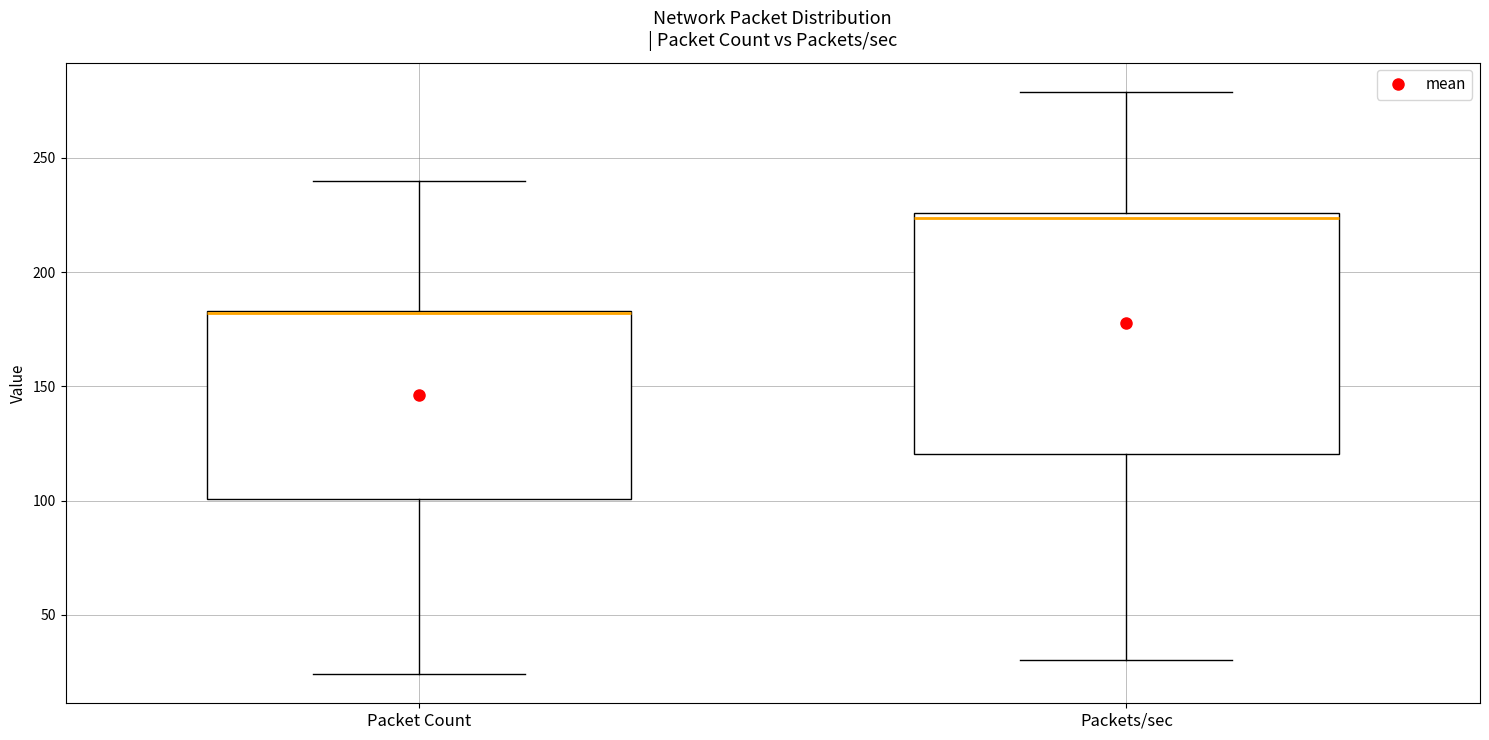

Reading left to right, transcribe this box plot: for each box, give where its median line is, the range the box spans, and where its two whiskers end, as read against the y-axis. The values are not printed on the chart, so give them approximately, as read against the axis.

Packet Count: median 180 (drawn on the box's upper edge), box 100 to 185, whiskers 25 to 240
Packets/sec: median 225 (just below the box's upper edge), box 120 to 225, whiskers 30 to 280